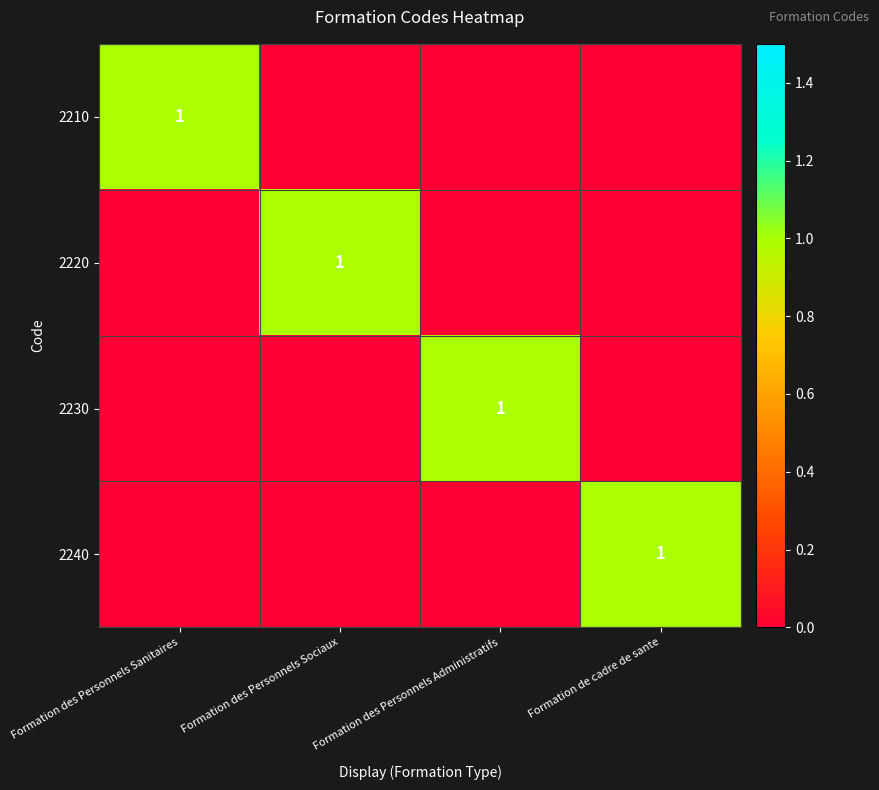

At which category does the chart reach its peak across all series?

Formation des Personnels Sanitaires